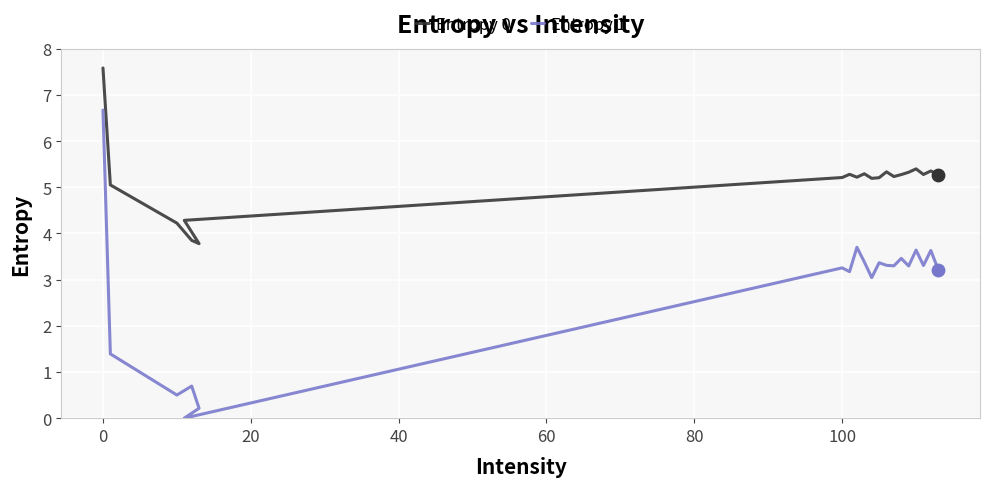

Which series contains the lowest Y value?

Entropy 1